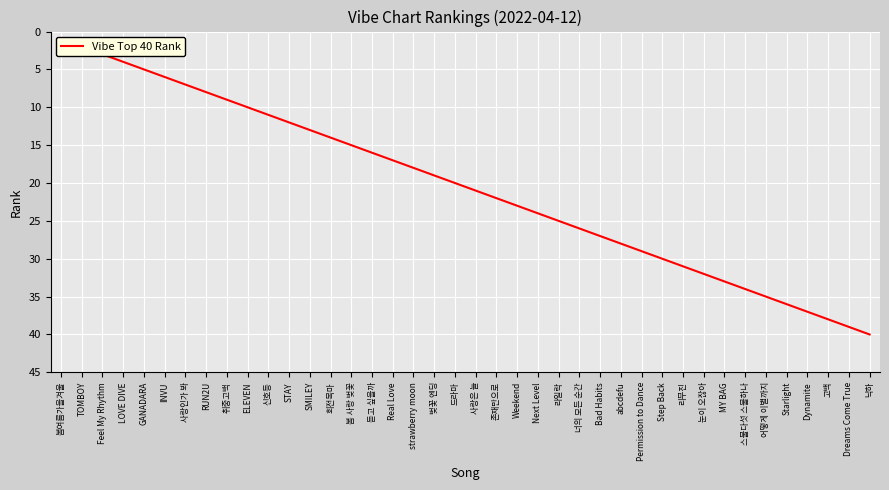

Reading right to left, extract all data points from this chart.

40	39	38	37	36	35	34	33	32	31	30	29	28	27	26	25	24	23	22	21	20	19	18	17	16	15	14	13	12	11	10	9	8	7	6	5	4	3	2	1